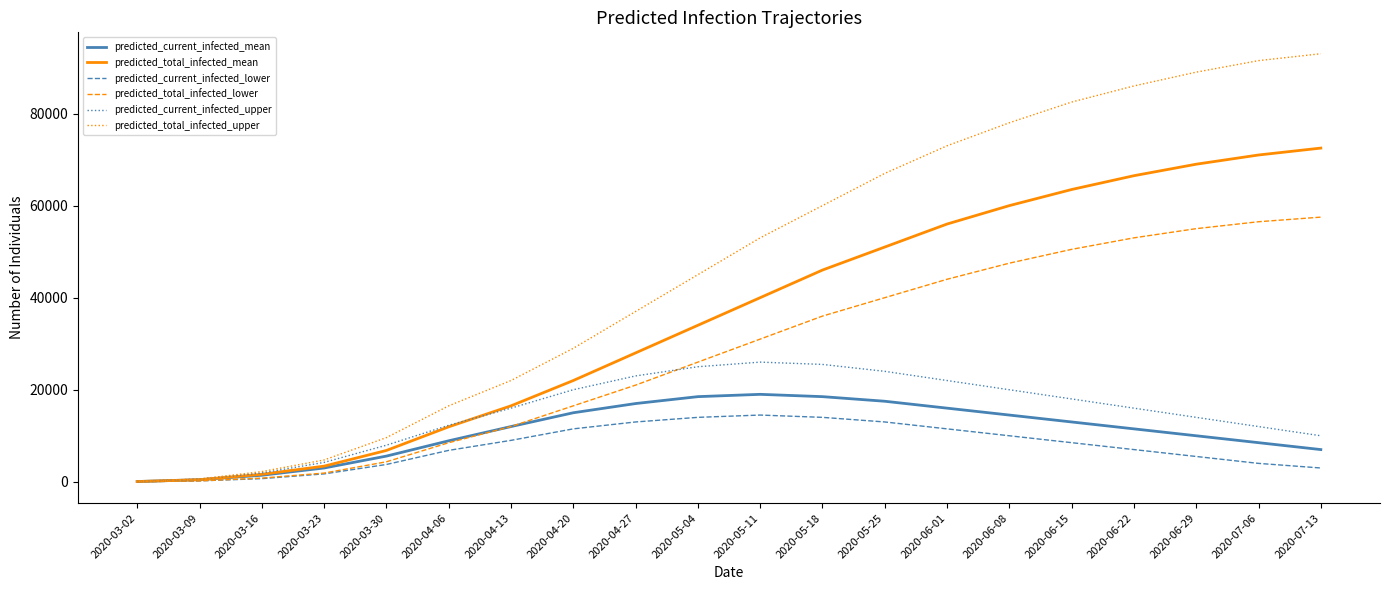

True or false: predicted_current_infected_lower has a value of 2922 at 2020-06-15.

False